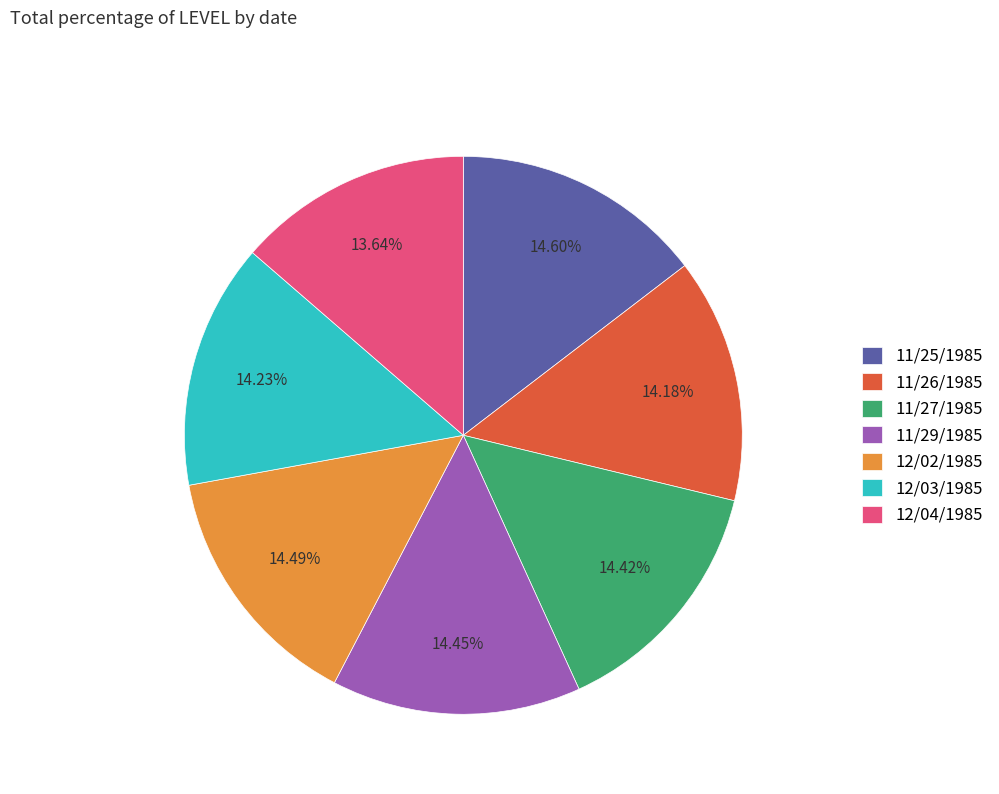

How many slices are in this pie chart?

7